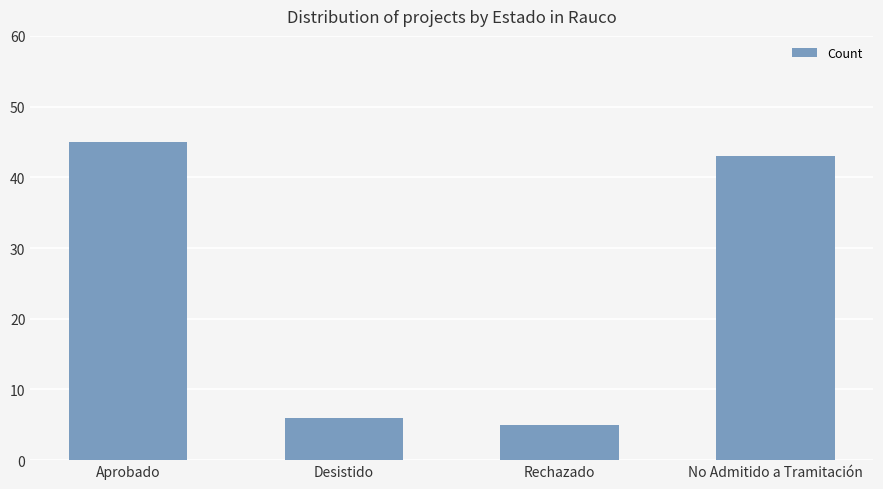

Where is the data nearest to the value 25?

No Admitido a Tramitación